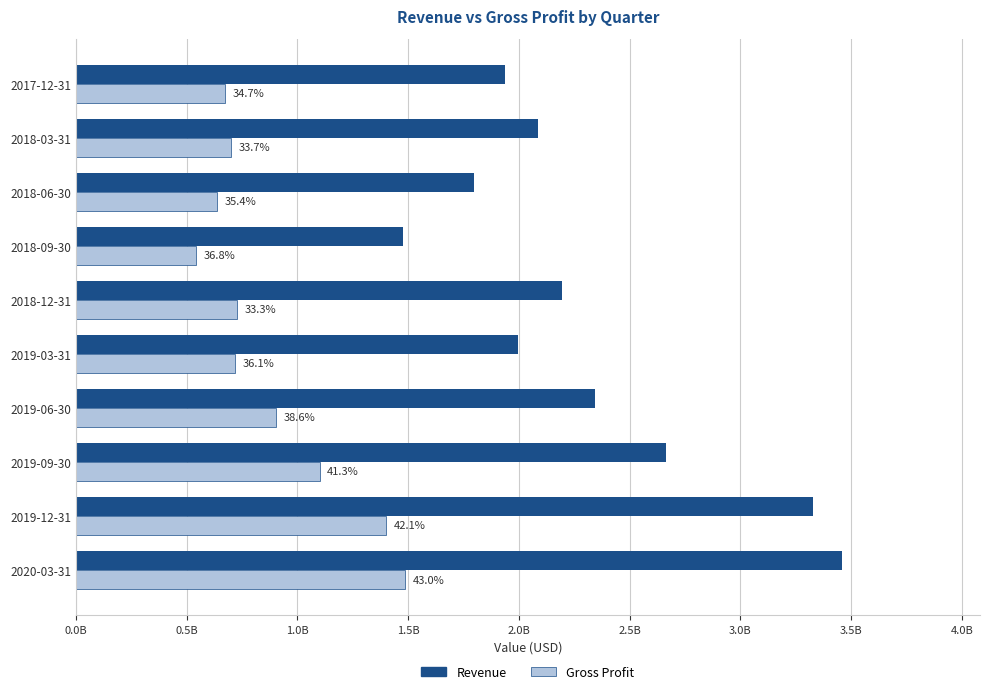

What are all the series names shown in the legend?

Revenue, Gross Profit